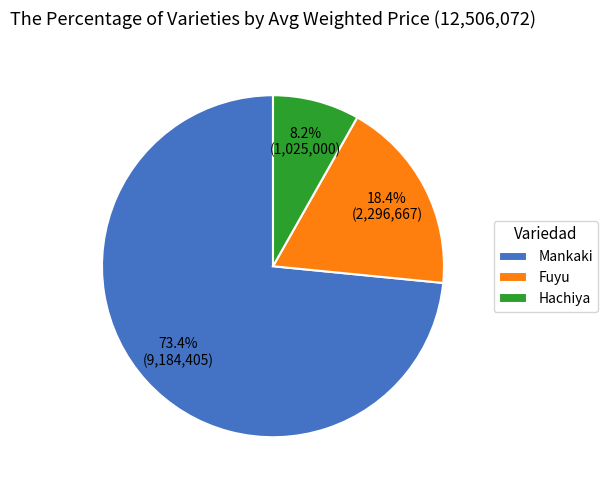

Does any single category account for the majority?

Yes